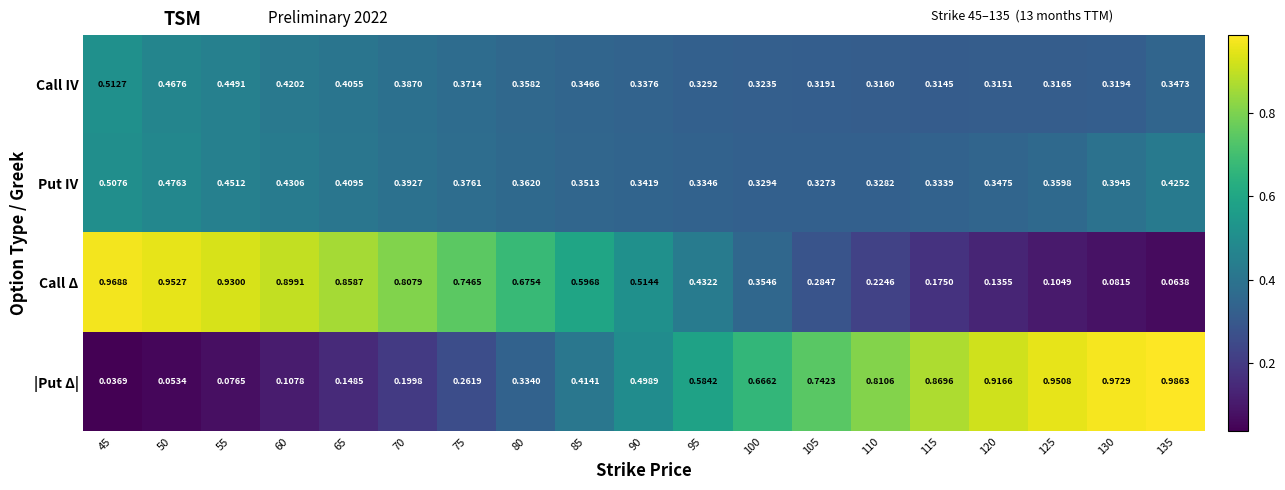

Which series changed the most between 55 and 120?

|Put Δ|